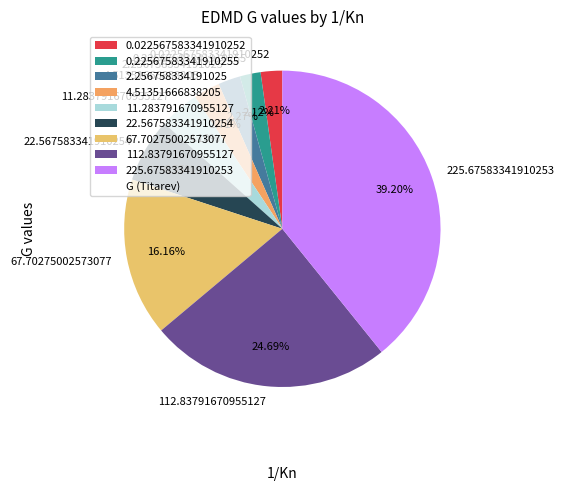

Does 11.283791670955127 account for over 50% of the chart?

No